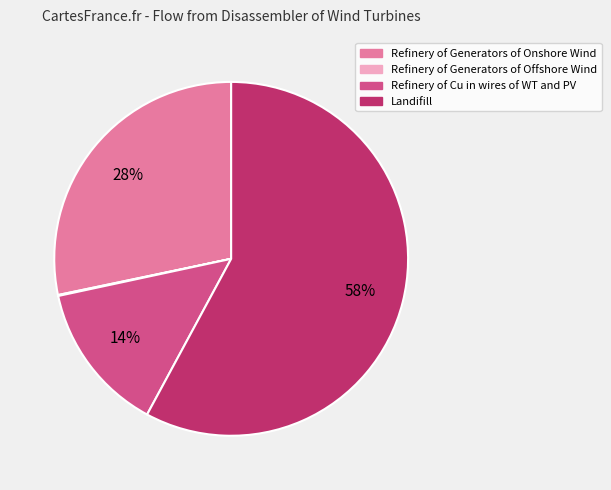

Which has a higher value, Landifill or Refinery of Cu in wires of WT and PV?

Landifill